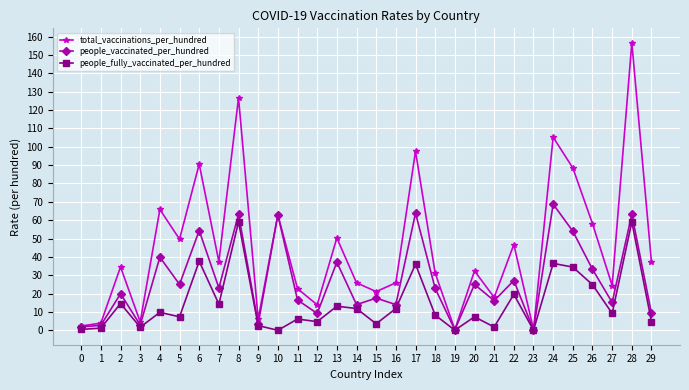

At which category does people_vaccinated_per_hundred reach its first local peak?

2